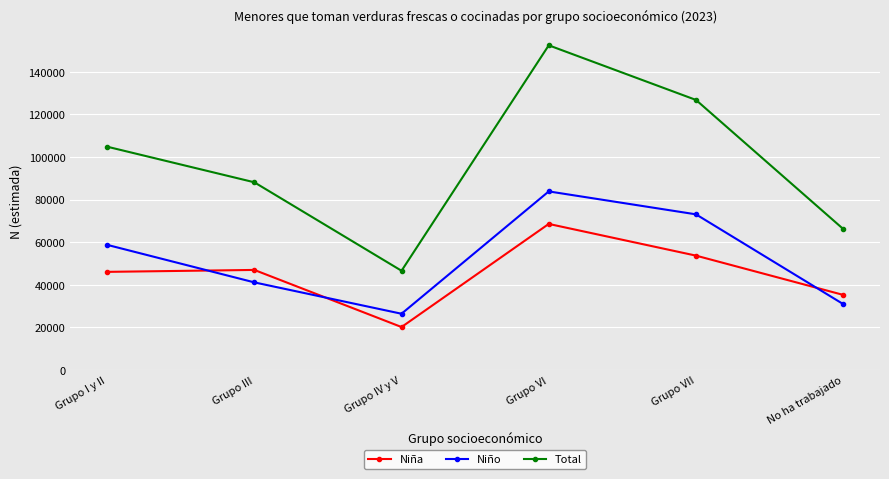

Rank the series at Grupo I y II from lowest to highest value.

Niña, Niño, Total